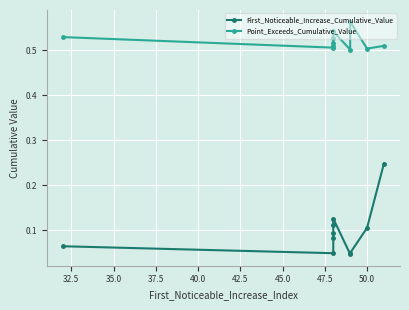

How many lines are shown in the chart?

2